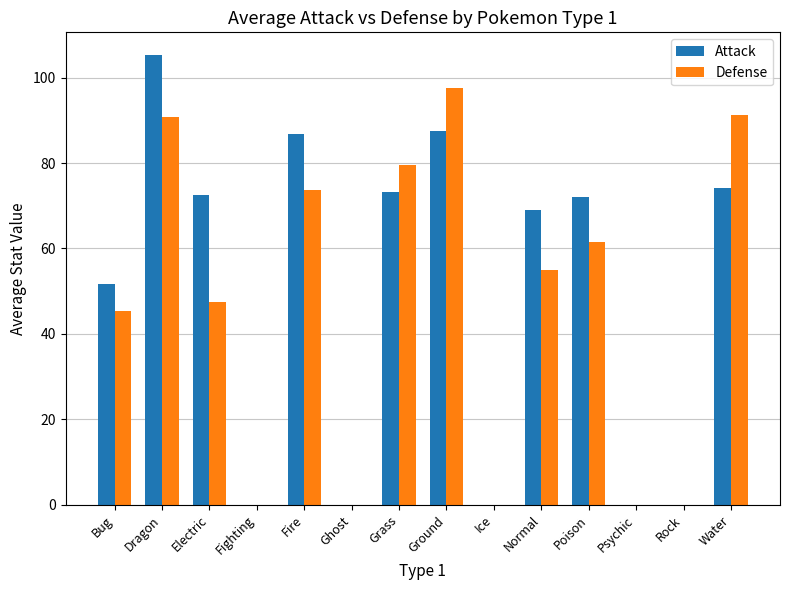

What is the sum of all Defense values?

641.9